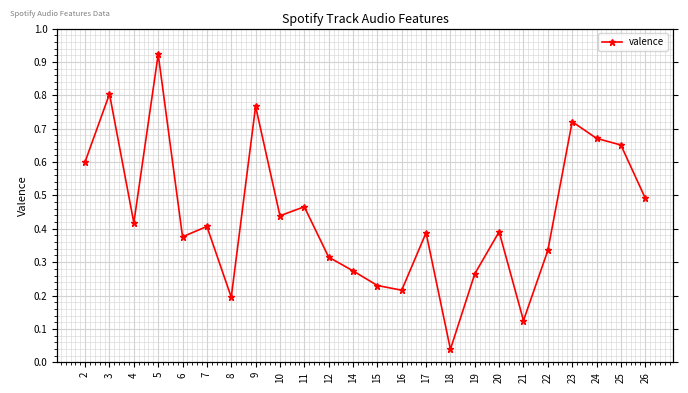

What is the value of the 11th point from the left?

0.3